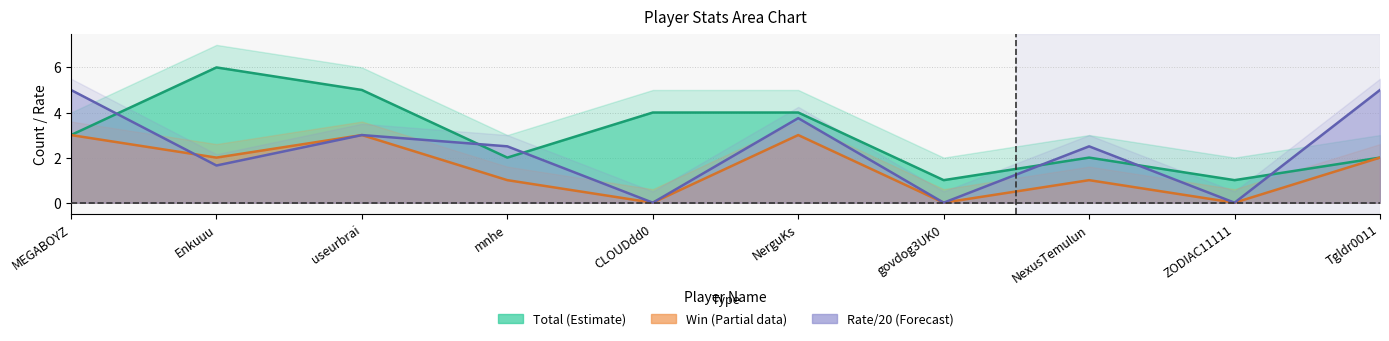

Which series has the largest total across all categories?

Total